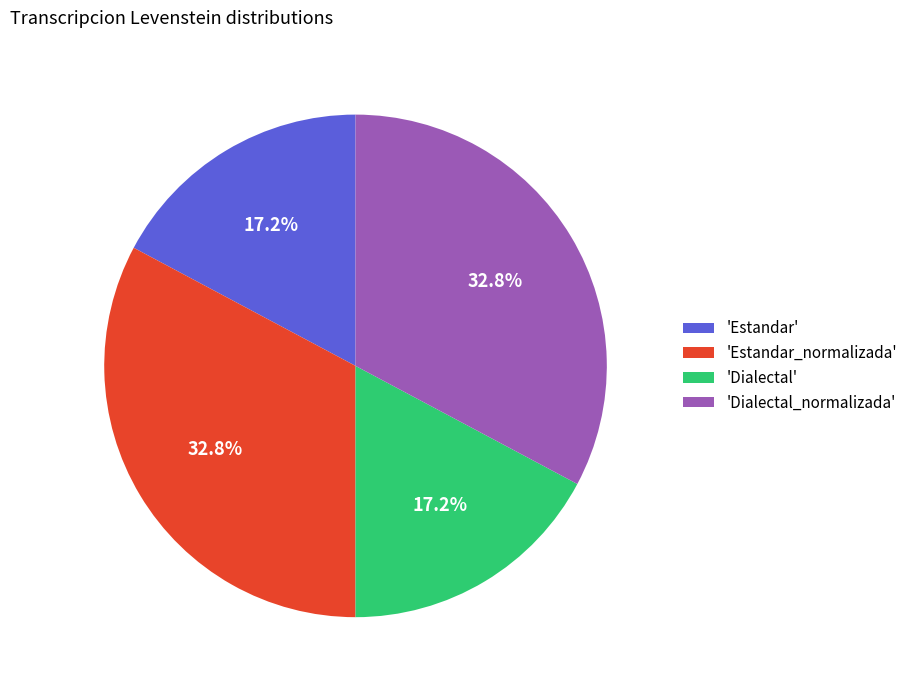

Does any single category account for the majority?

No